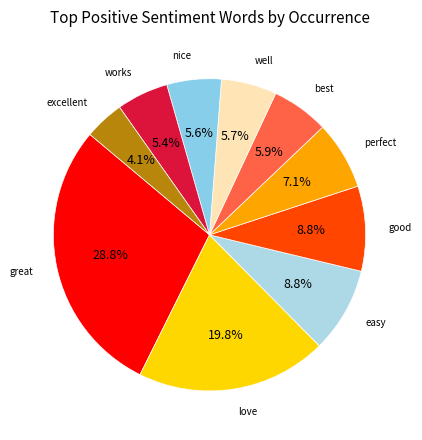

How many slices are in this pie chart?

10